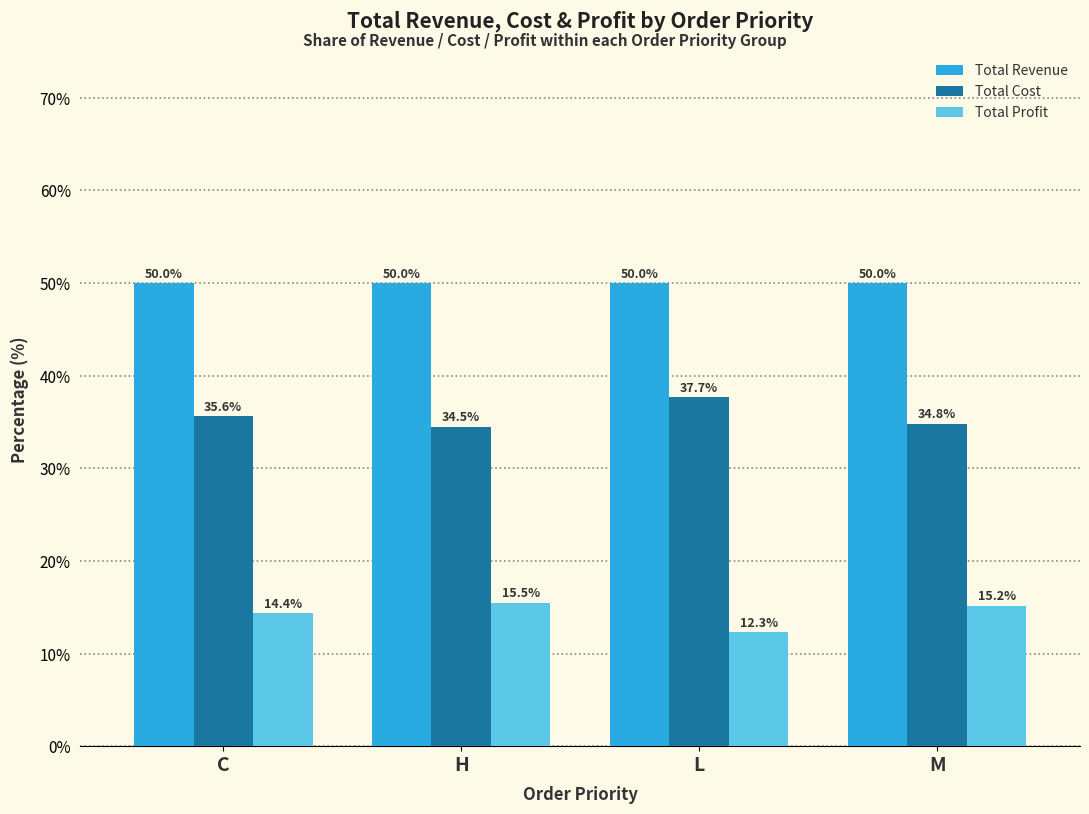

The value of Total Cost at L is 37.7. True or false?

True